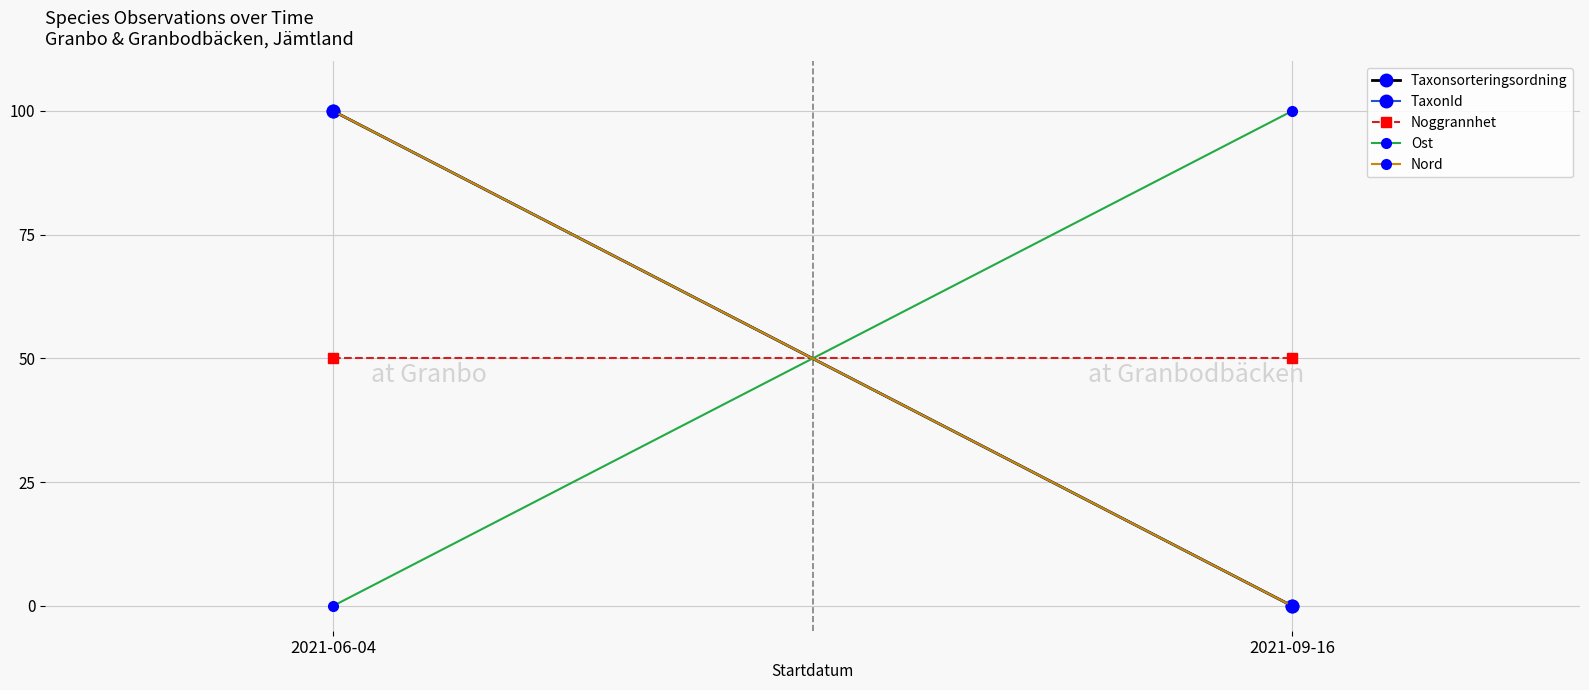

What is the label of the 1st point from the left?

2021-06-04